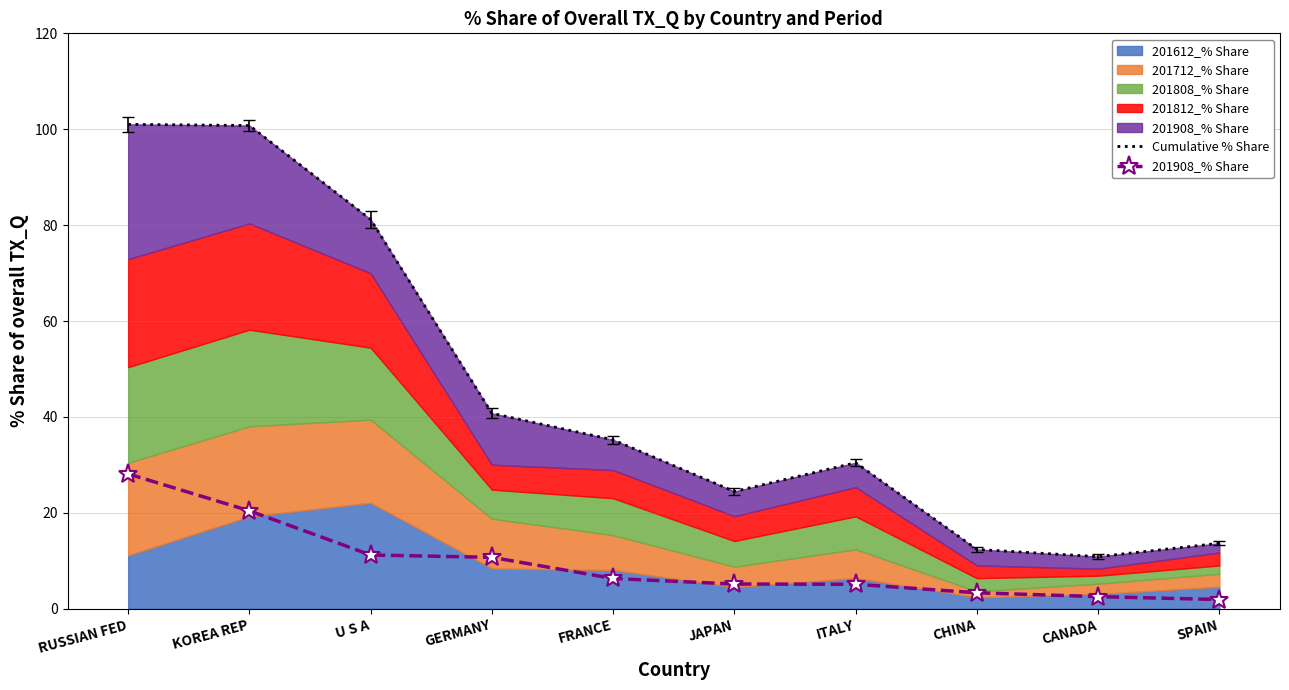

What is the spread (max minus min) of values at FRANCE?

28.9